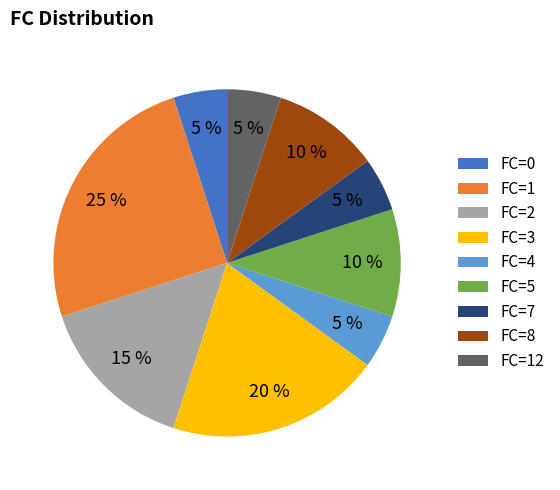

How many segments does this pie chart have?

9